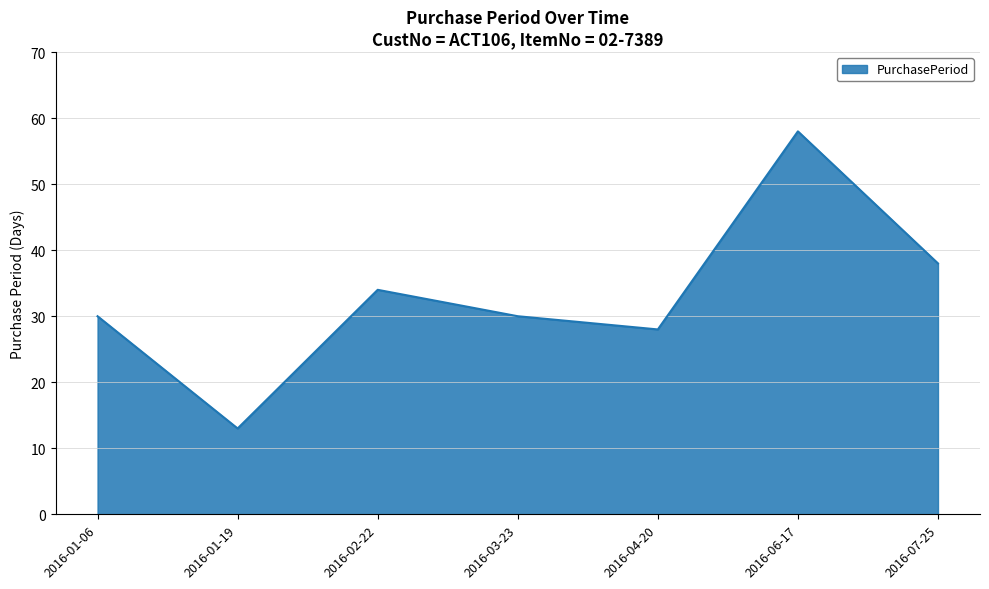

Where is the data nearest to the value 35?

2016-02-22